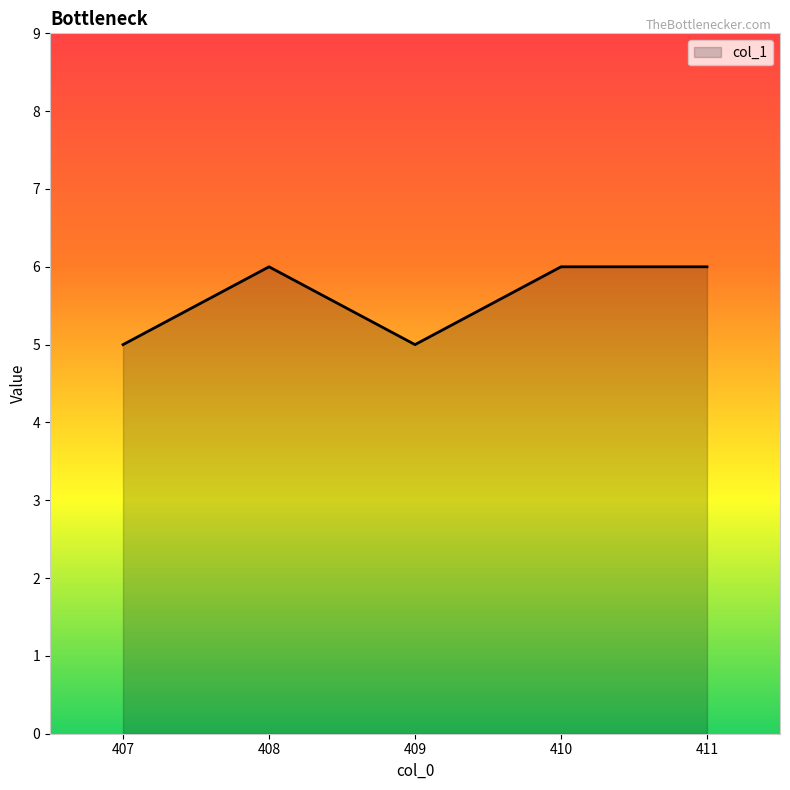

Is it true that the value at 409 is 5?

True